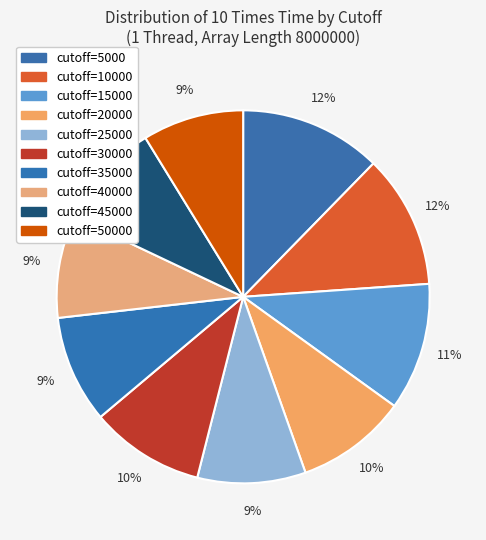

Do cutoff=30000 and cutoff=35000 together represent more than half of the pie?

No